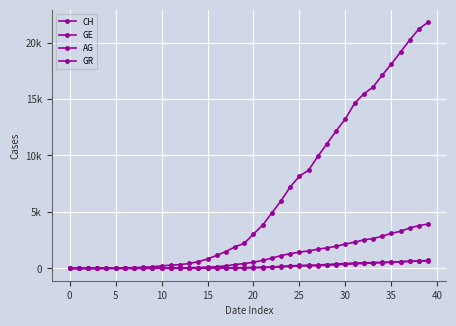

Does the chart have visible grid lines?

Yes